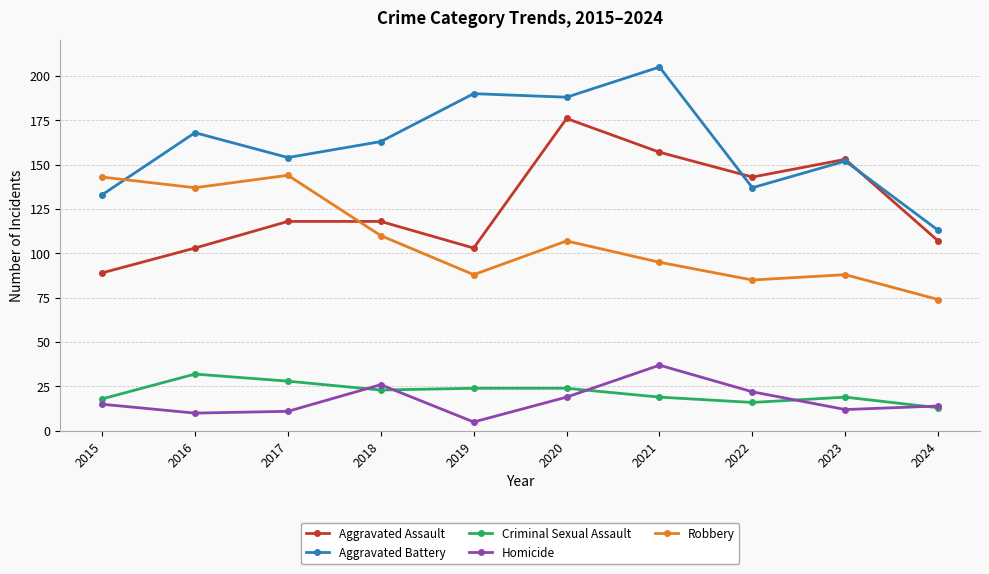

What is the difference between the maximum and minimum values in the Aggravated Assault series?

87